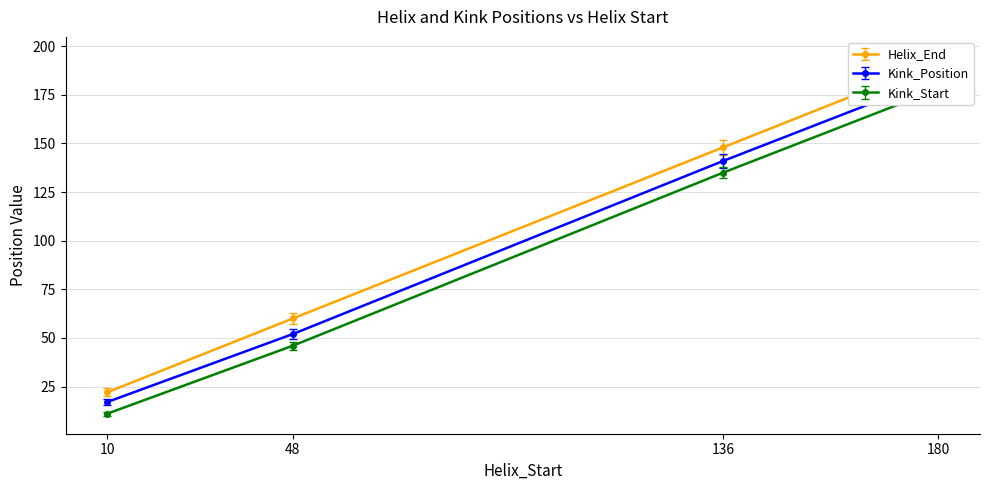

What is the average value of the Kink_Start series?

92